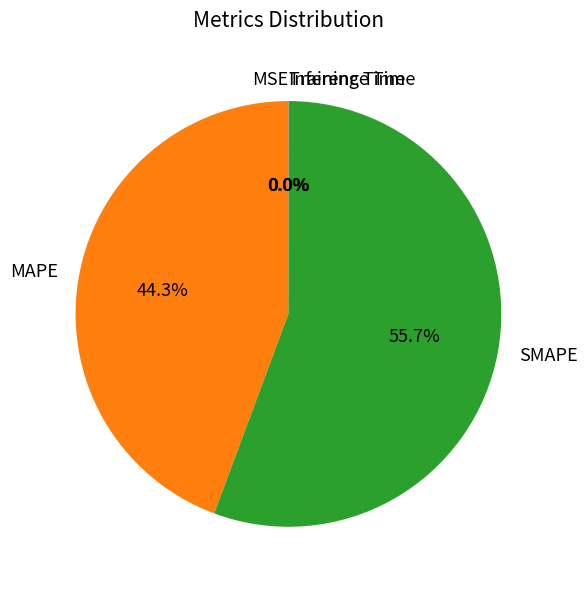

How much of the chart is everything except MAPE?

55.7%